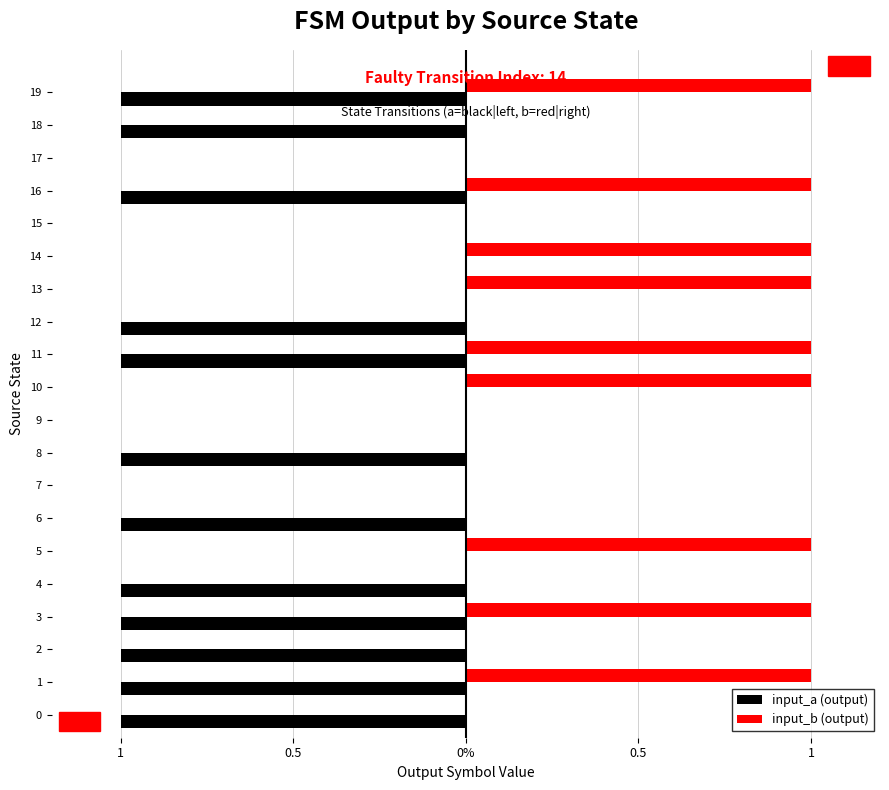

What are all the series names shown in the legend?

input_a (output), input_b (output)